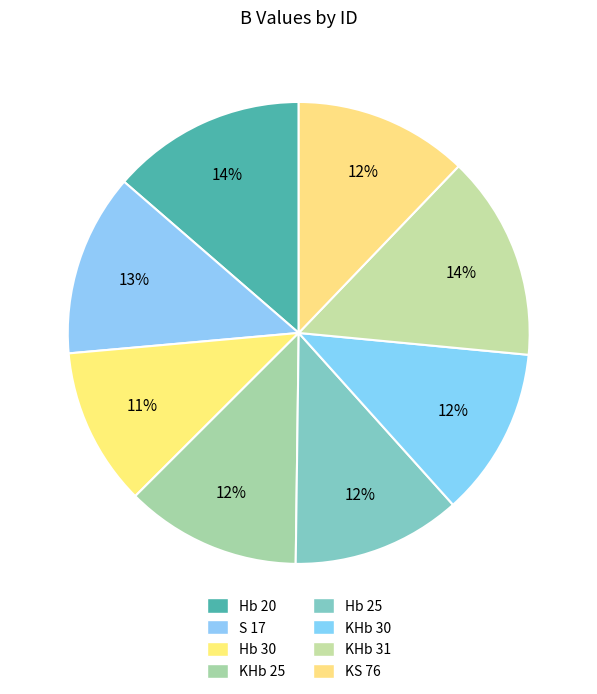

To the nearest percent, what is the difference between the Hb 30 and KHb 30 slice percentages?

1%